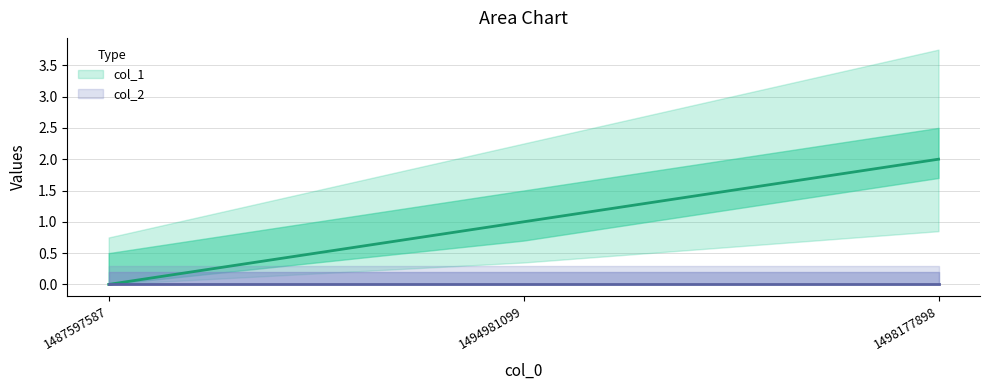

True or false: the data shows 2 at 1498177898.

True